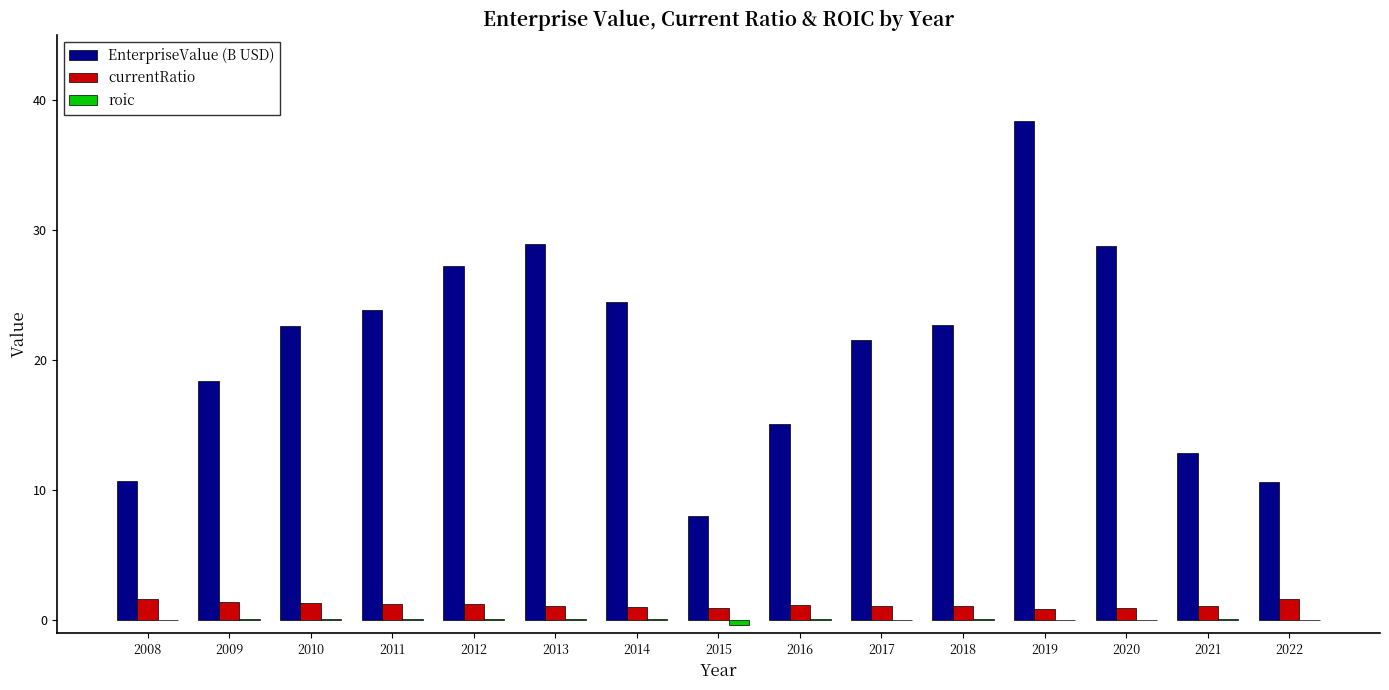

Which series has the largest total across all categories?

EnterpriseValue (B USD)